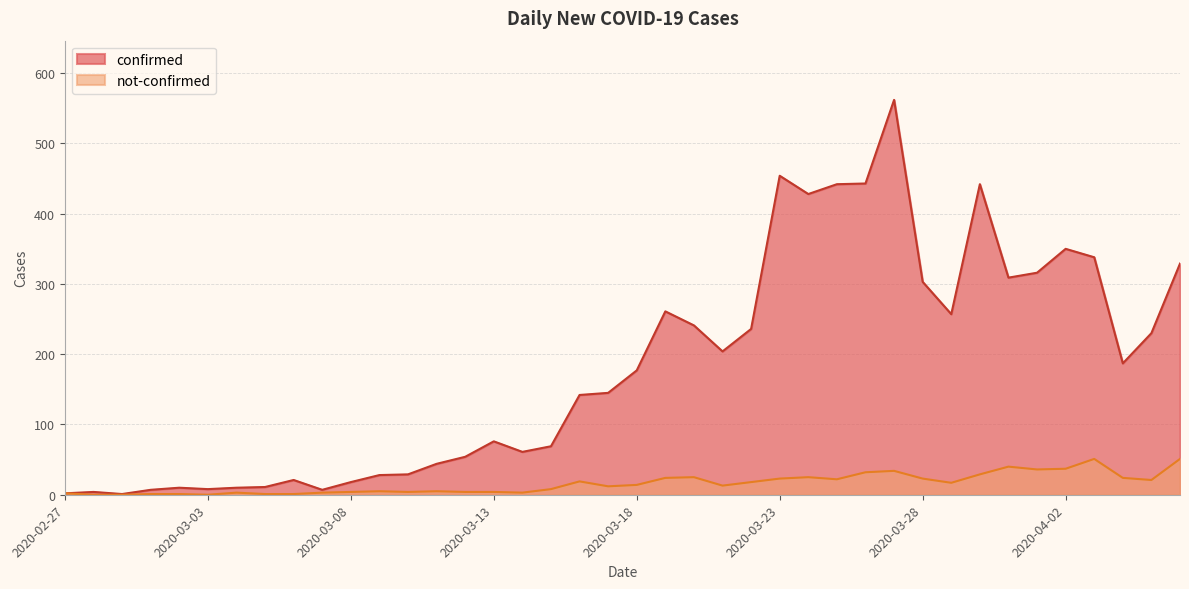

The not-confirmed series shows 60 at 2020-03-31. True or false?

False